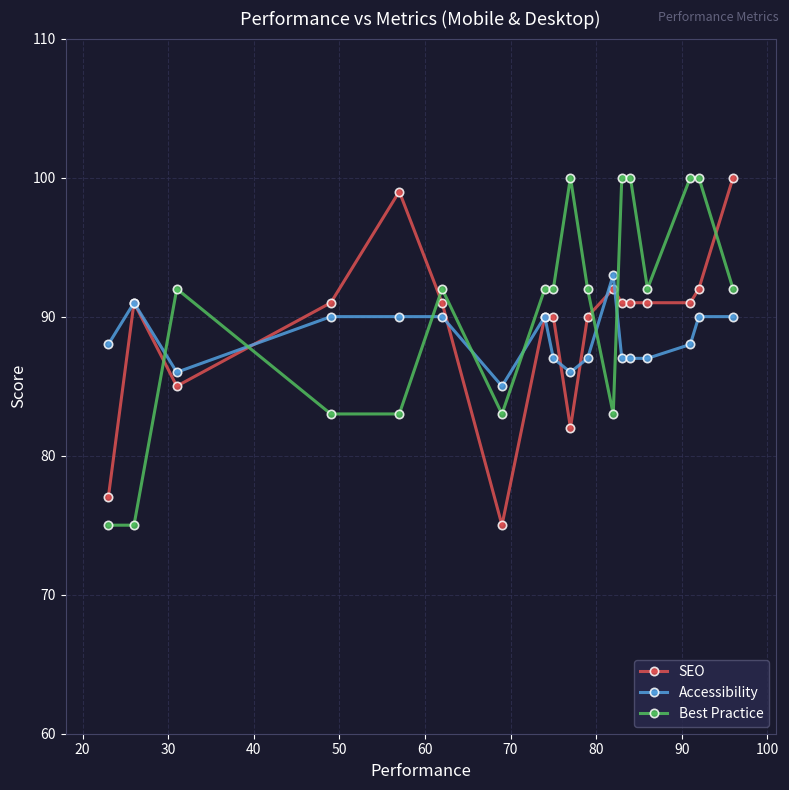

After their last crossing, which series has the higher values: Best Practice or SEO?

SEO